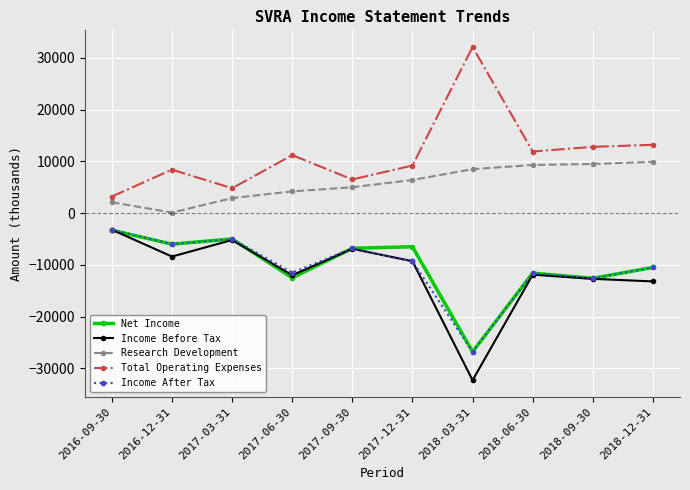

Is the value of Net Income at 2017-03-31 greater than the value of Total Operating Expenses at 2017-12-31?

No